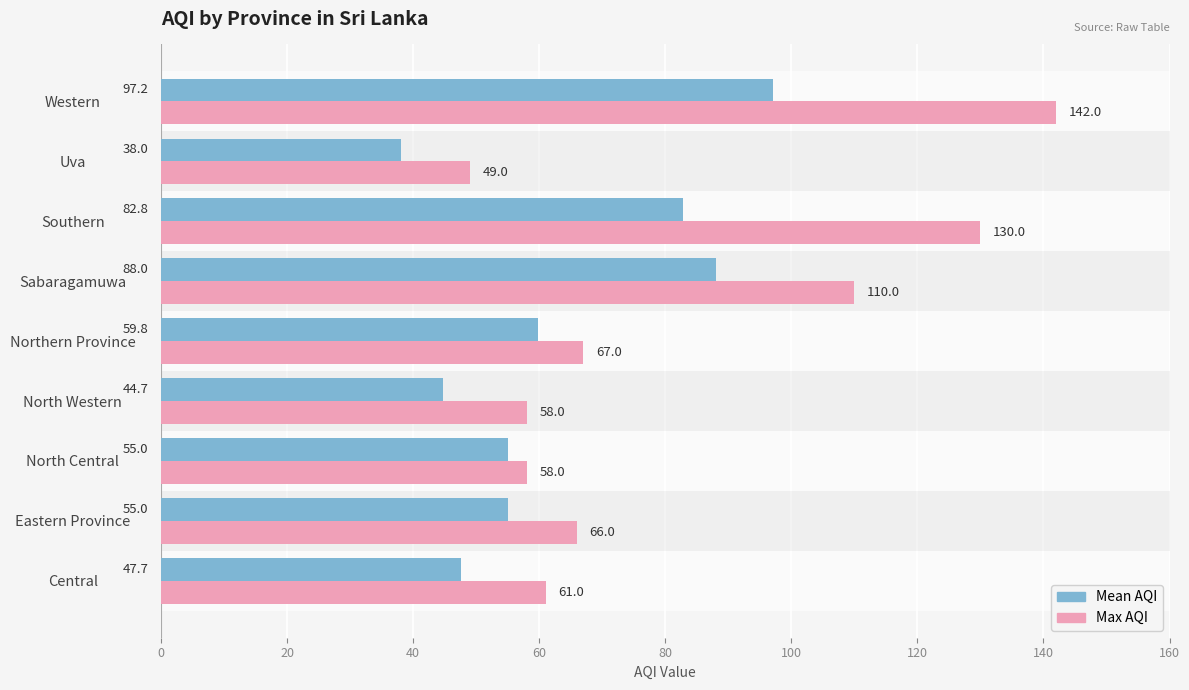

What is the average value of the Mean AQI series?

63.1